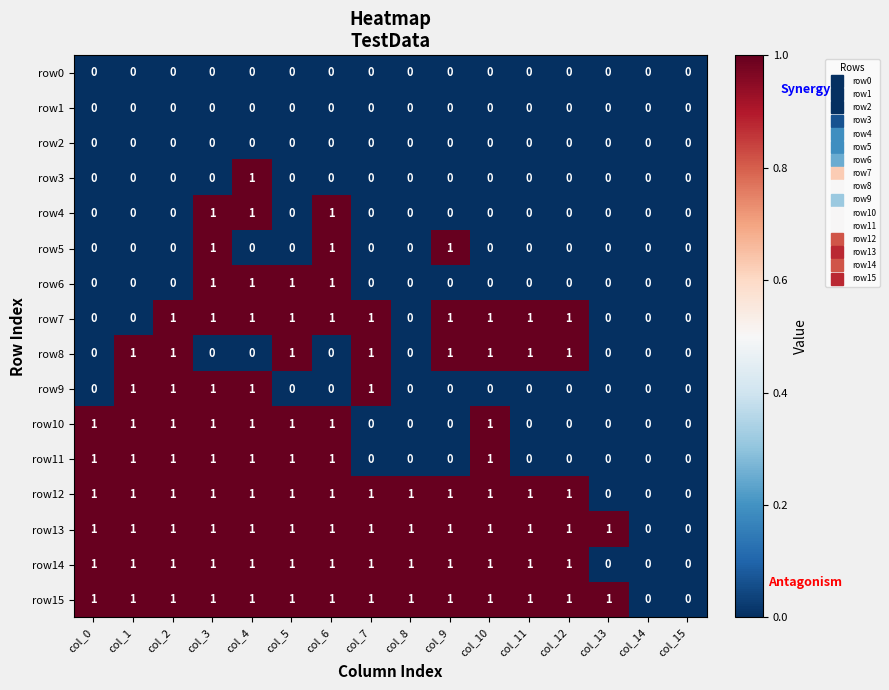

True or false: row15 has a value of 1 at col_0.

True